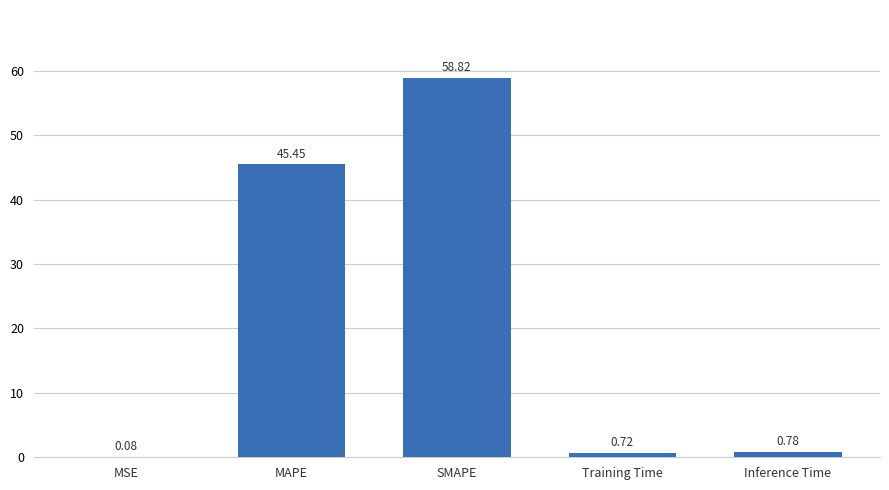

Count the number of categories in the chart.

5